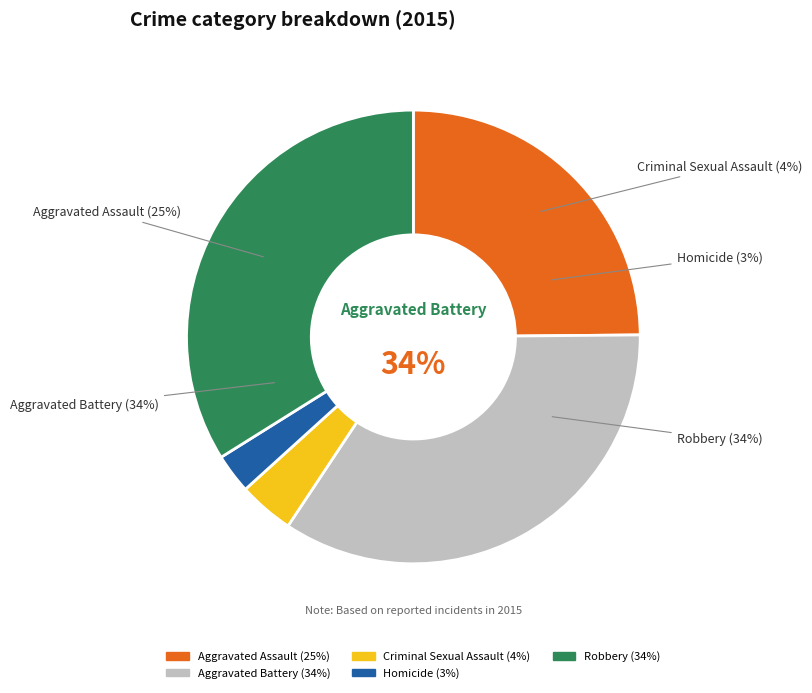

What percentage do Aggravated Battery and Criminal Sexual Assault together represent?

38.4%